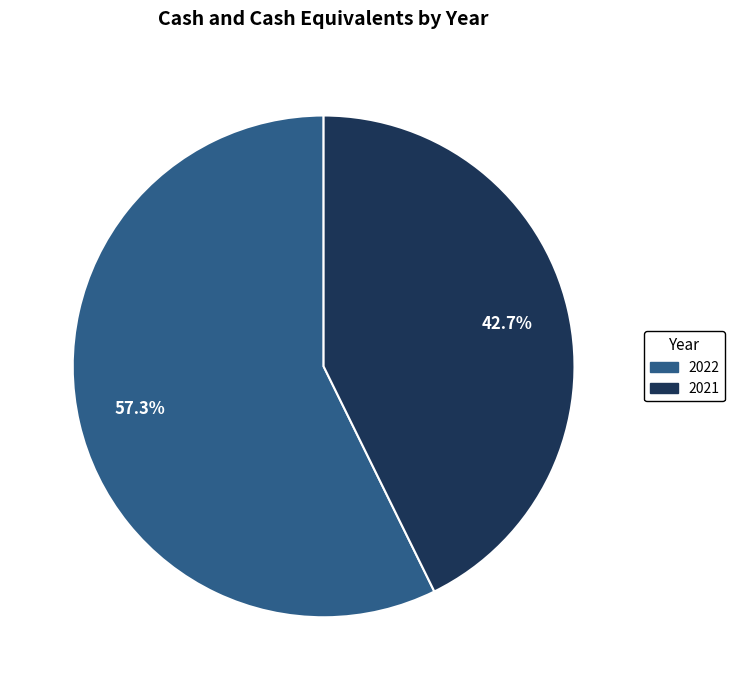

To the nearest percent, what is the combined percentage of 2022 and 2021?

100%